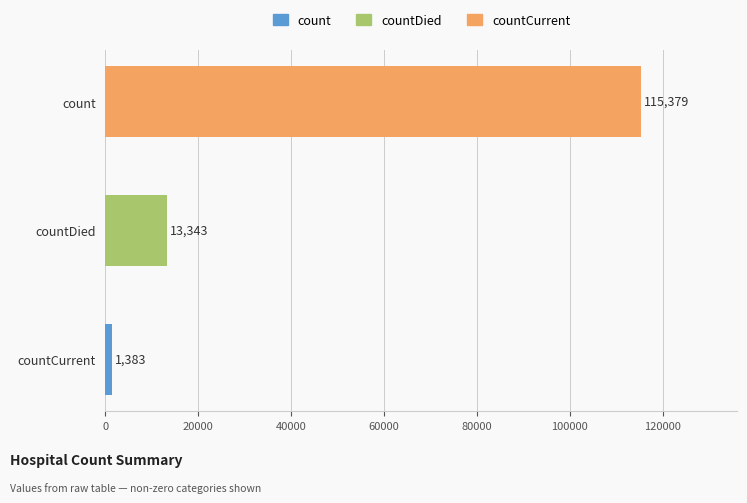

Count the values in the range 1383 to 115379.

3